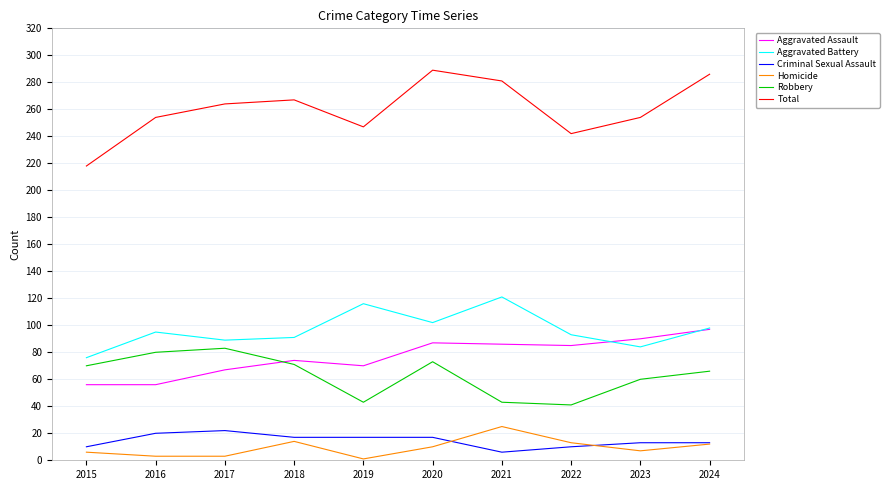

Which series has the largest range (max minus min)?

Total